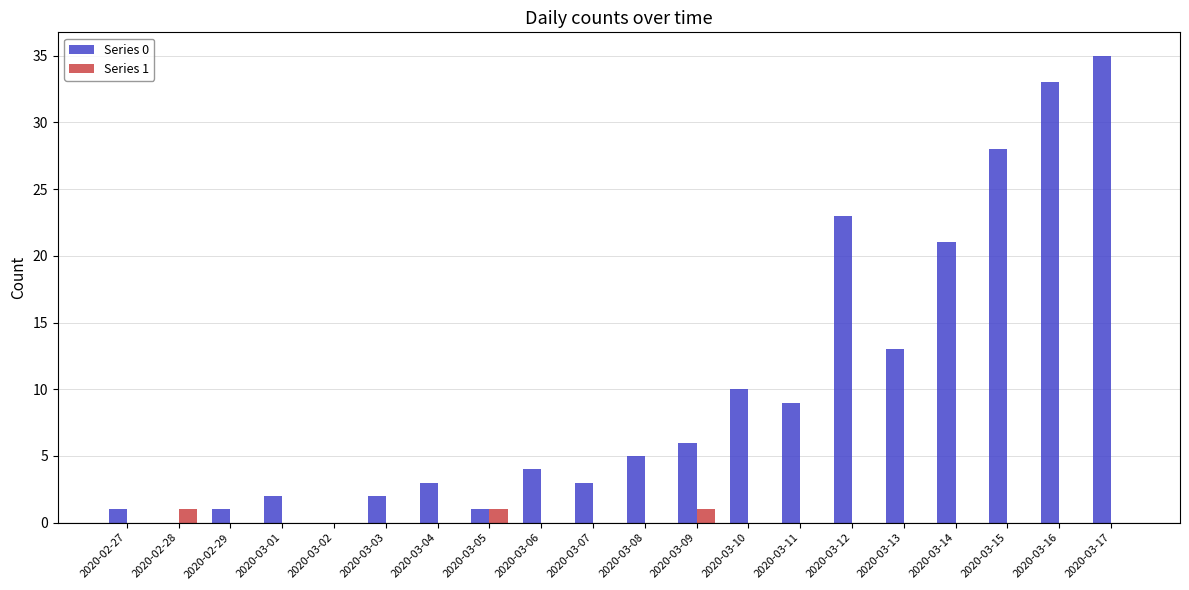

The Series 0 series shows 0 at 2020-03-02. True or false?

True